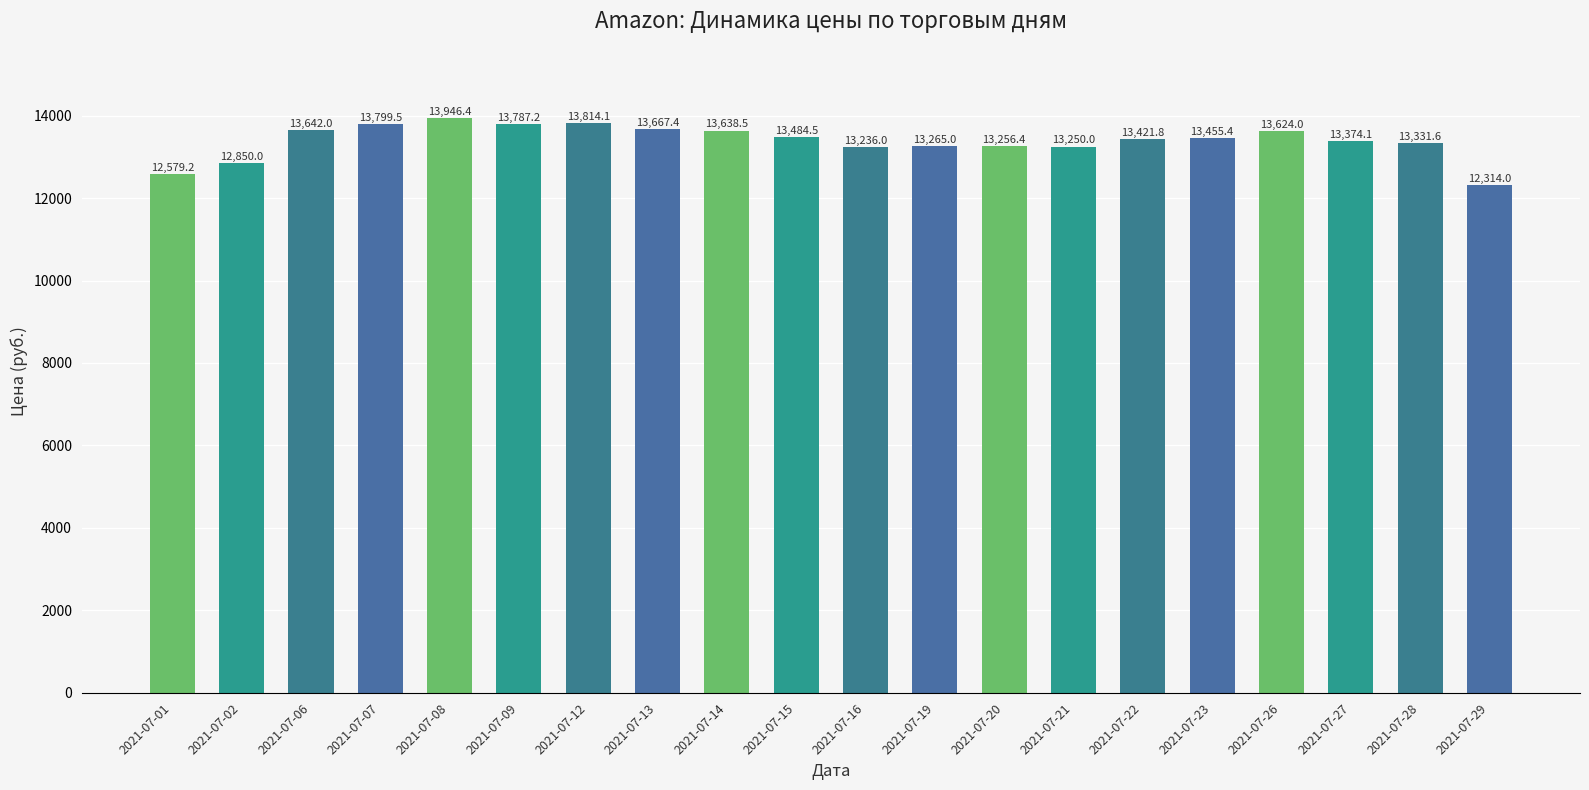

Which has a higher value, 2021-07-20 or 2021-07-02?

2021-07-20